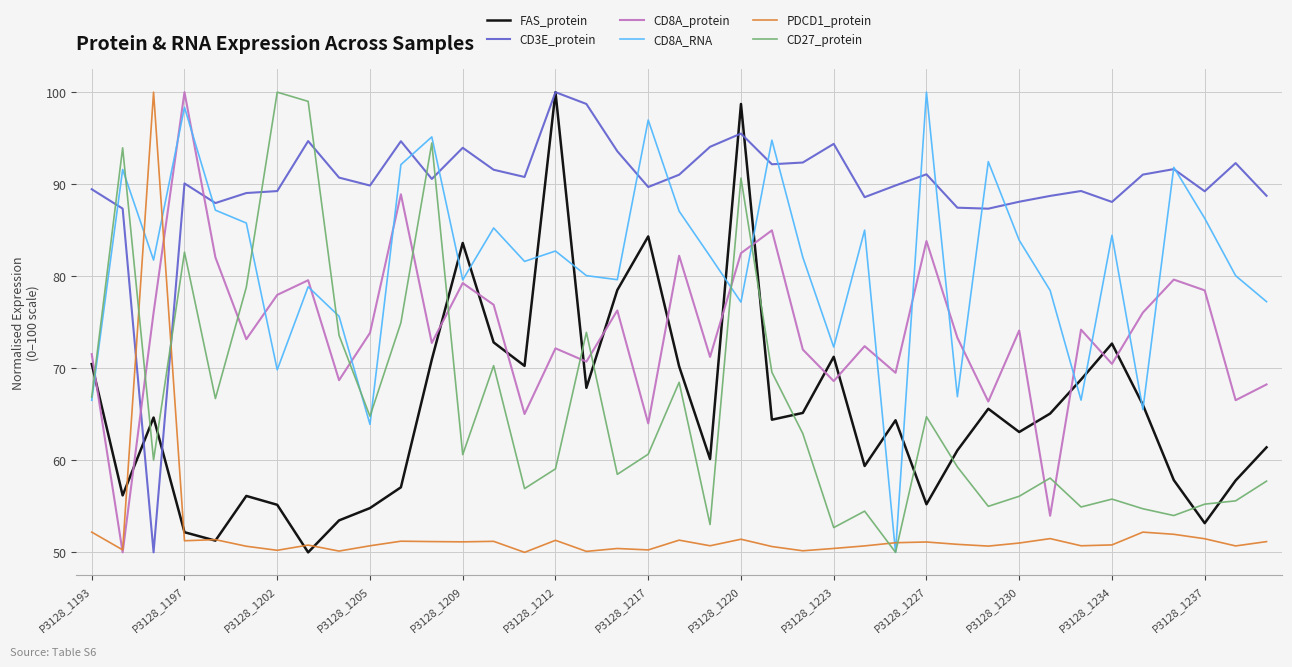

Which series has the largest total across all categories?

CD3E_protein